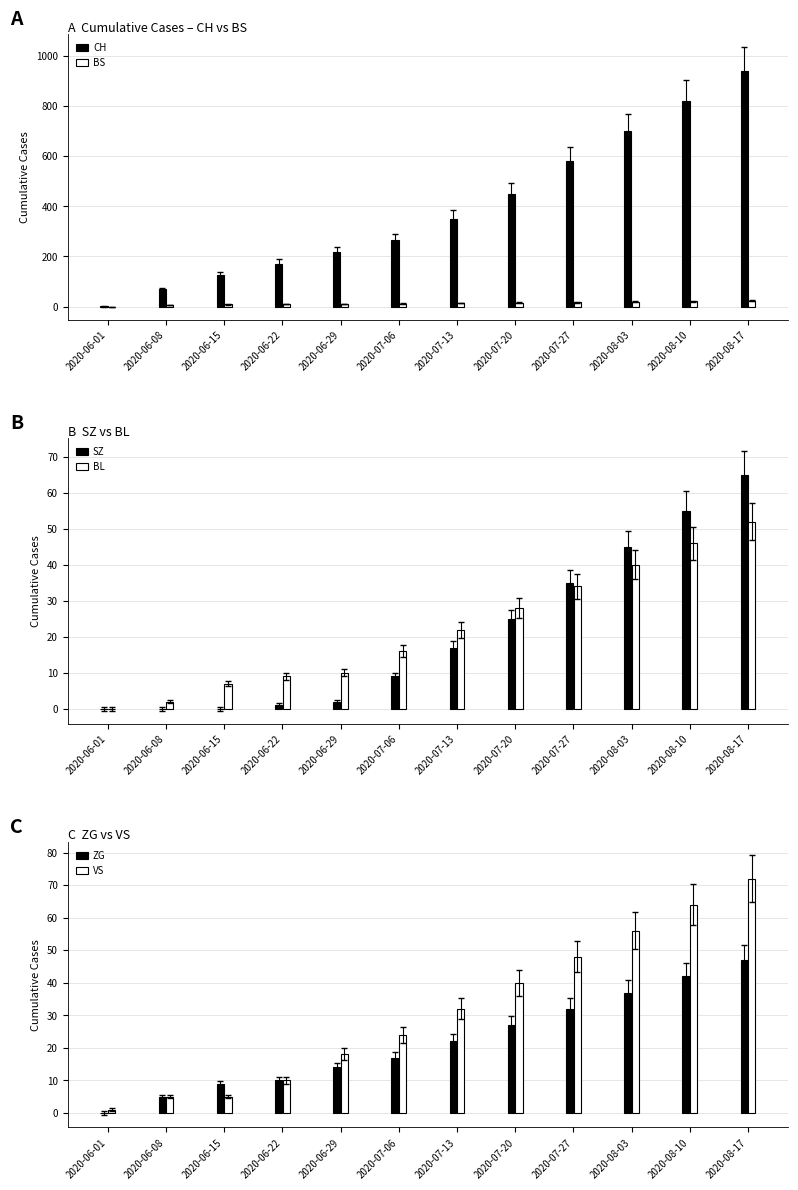

The value of VS at 2020-08-10 is 64. True or false?

True